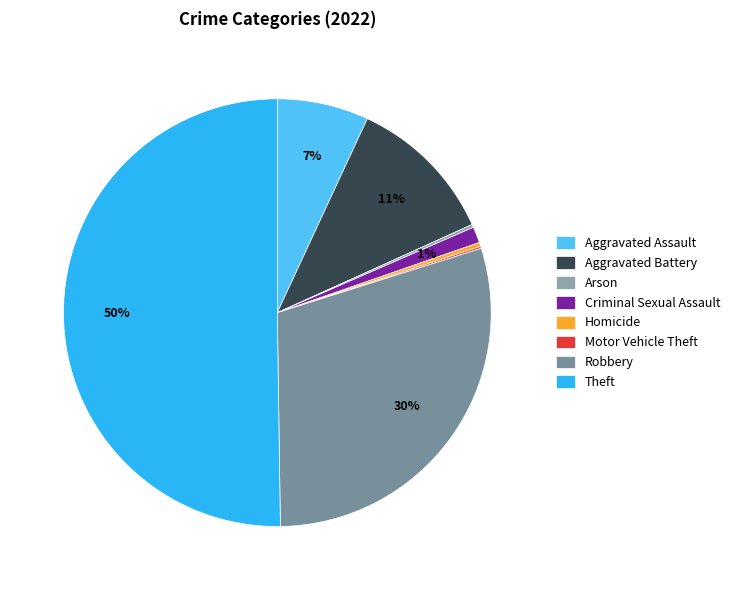

The Aggravated Assault slice represents 7% of the pie. True or false?

True